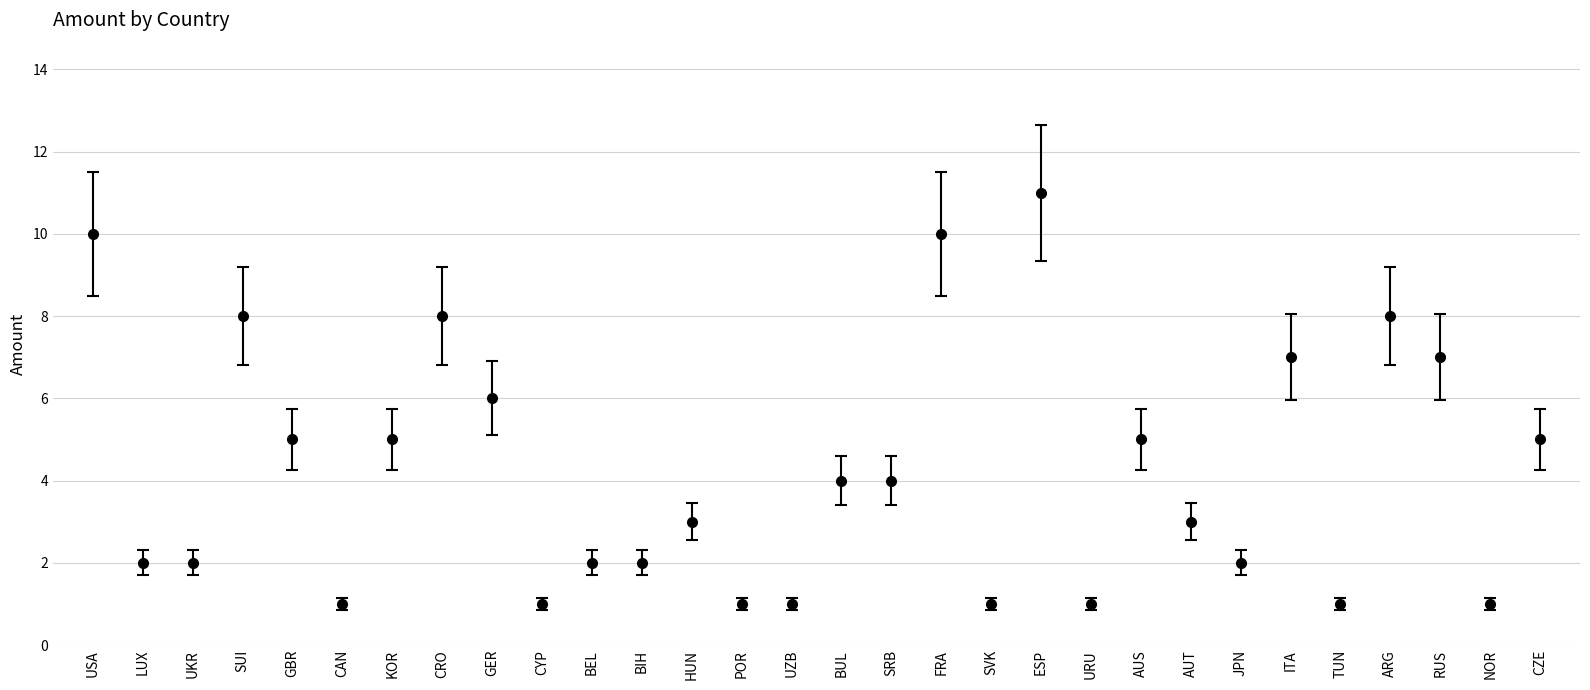

How many lines are shown in the chart?

1